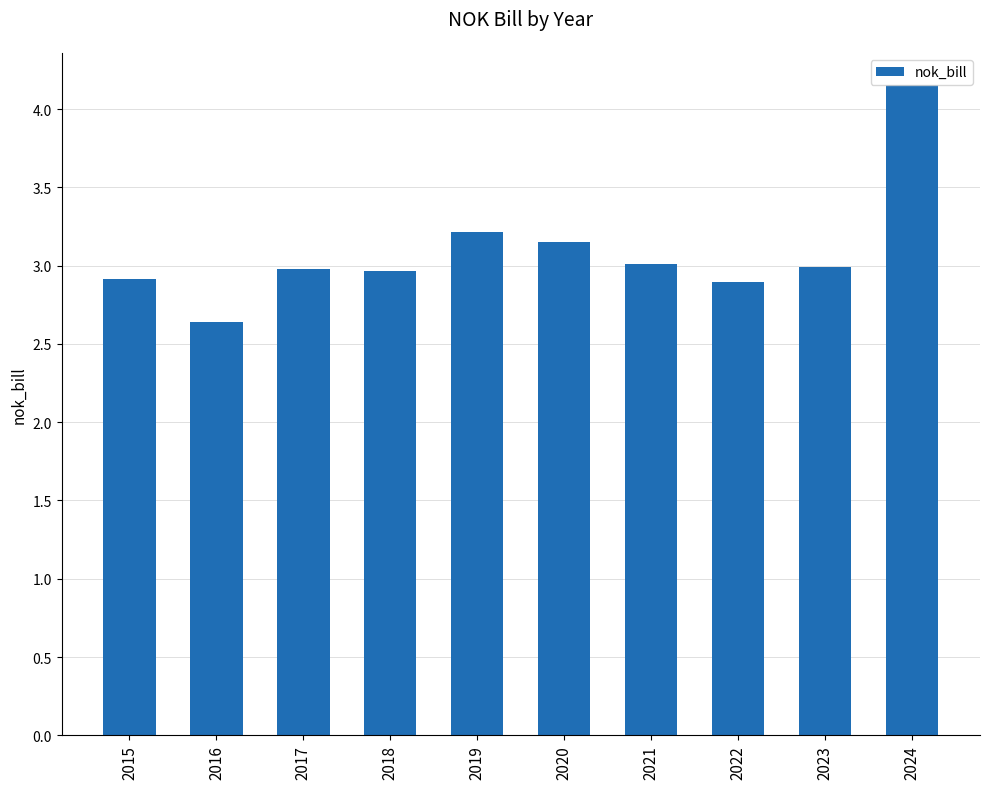

What is the sum of all values?

30.9